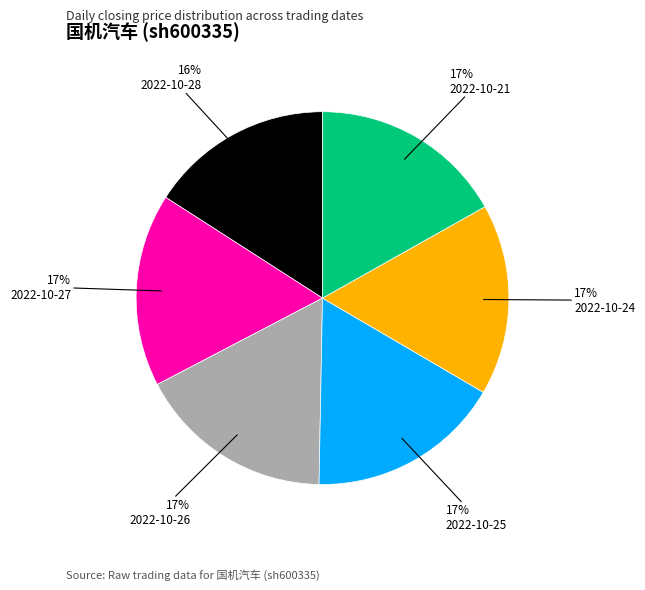

To the nearest percent, what is the combined percentage of 2022-10-28 and 2022-10-21?

33%